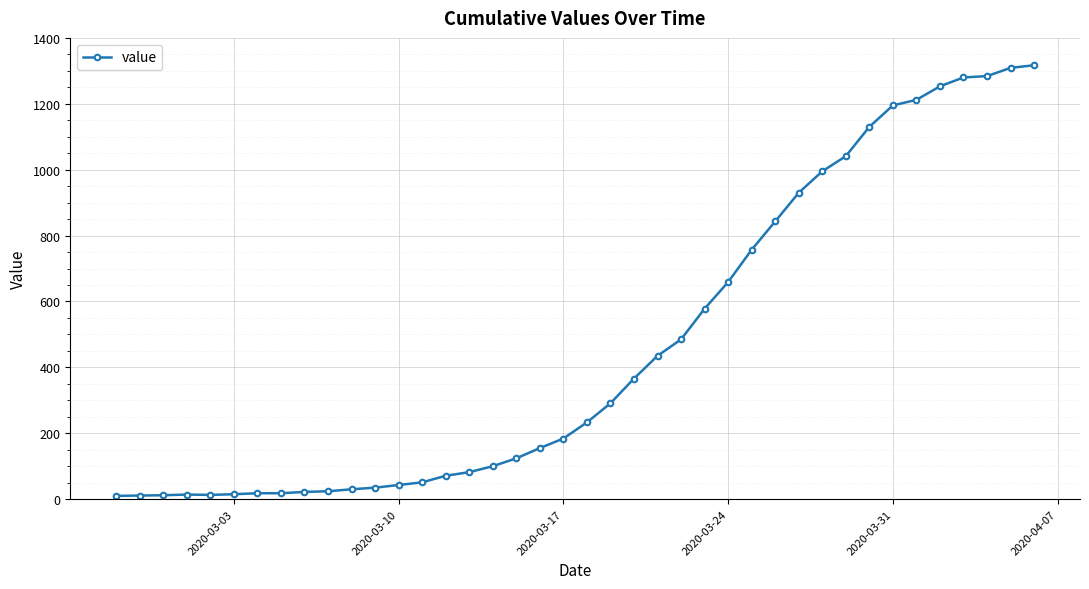

What is the average value?

466